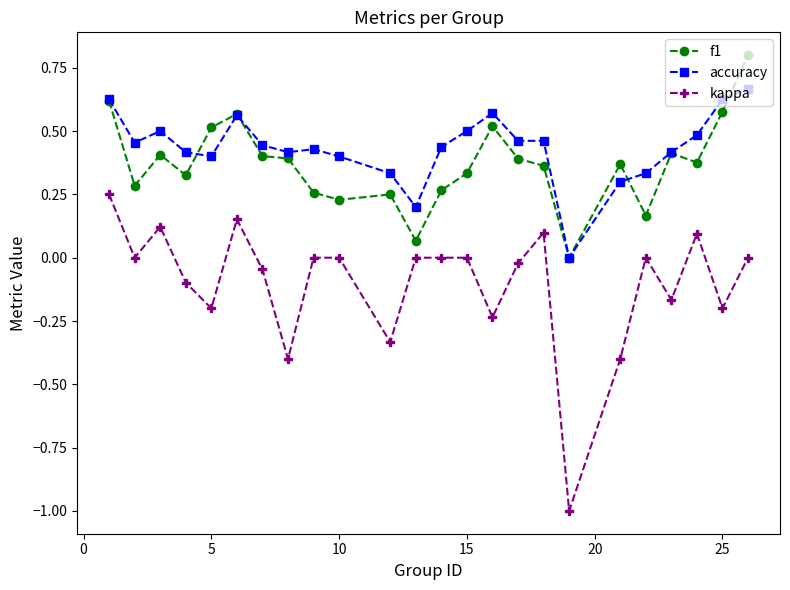

Rank the series by their maximum value, from lowest to highest.

kappa, accuracy, f1